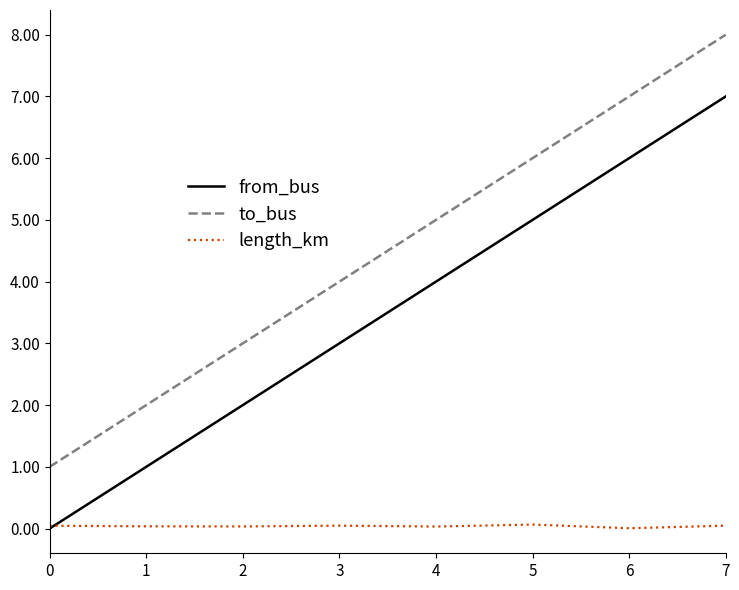

Count the number of categories in the chart.

8